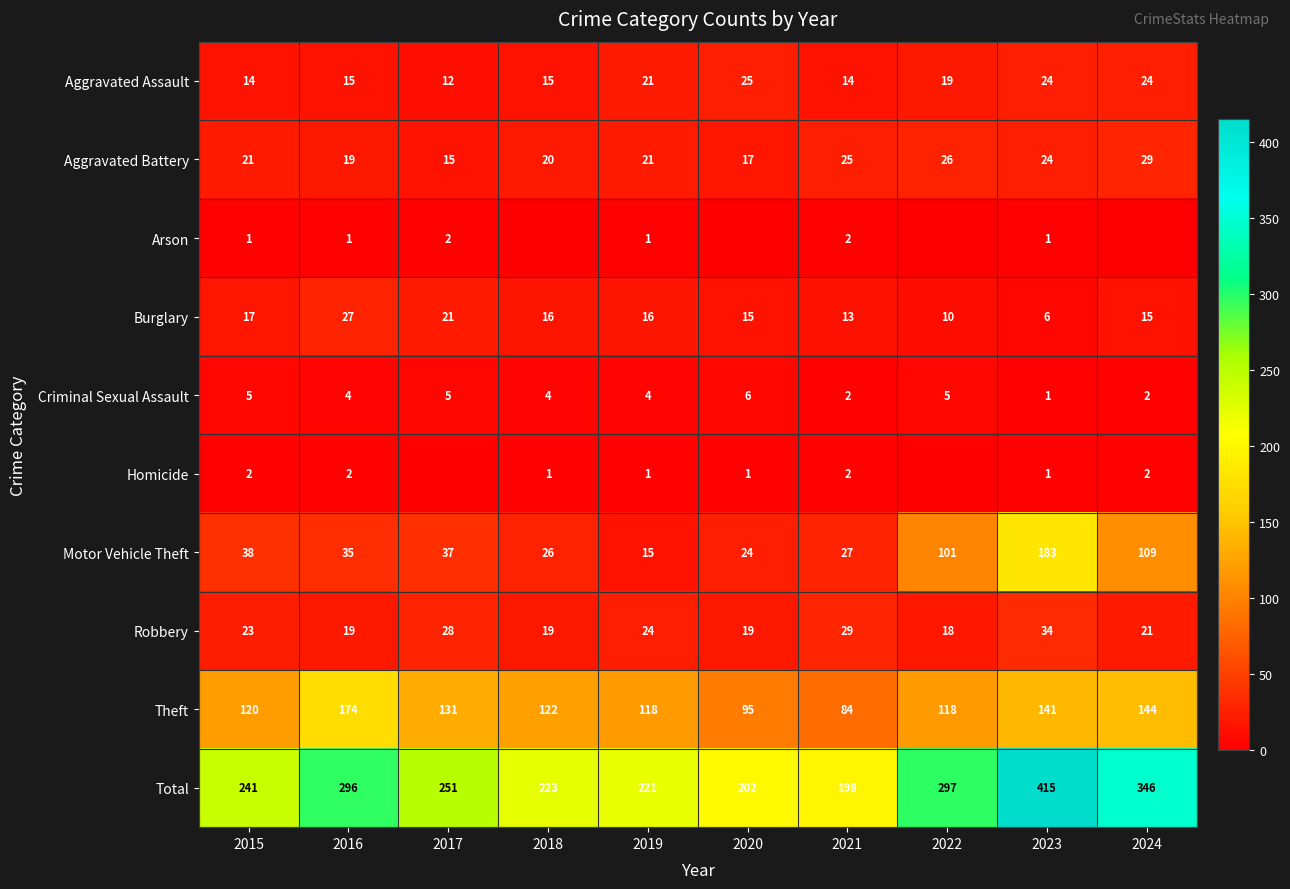

What is the difference between the highest and lowest values at 2024?

346